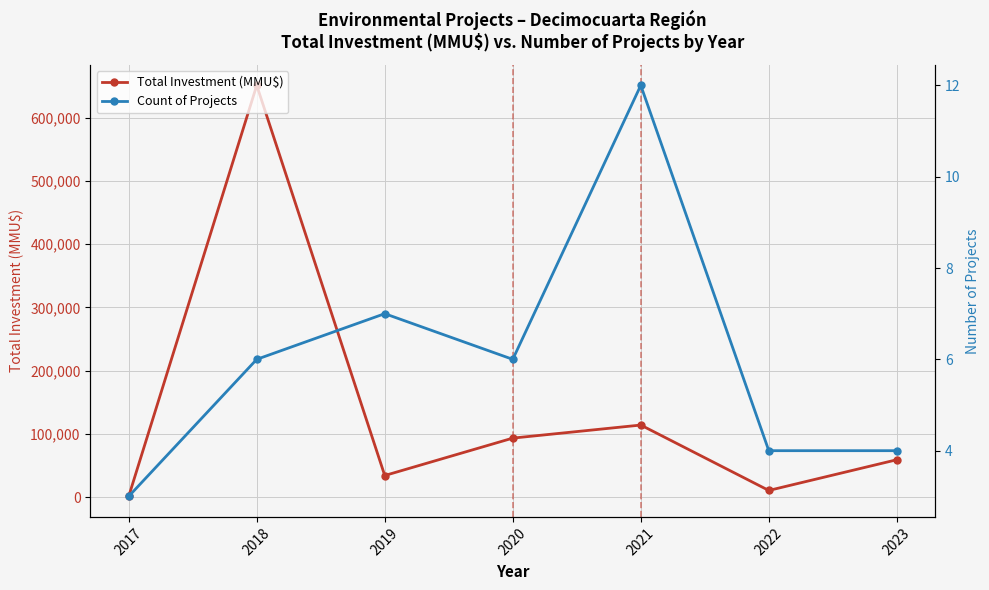

What is the value of the Total Investment (MMU$) point at the 6th from the left?

10400